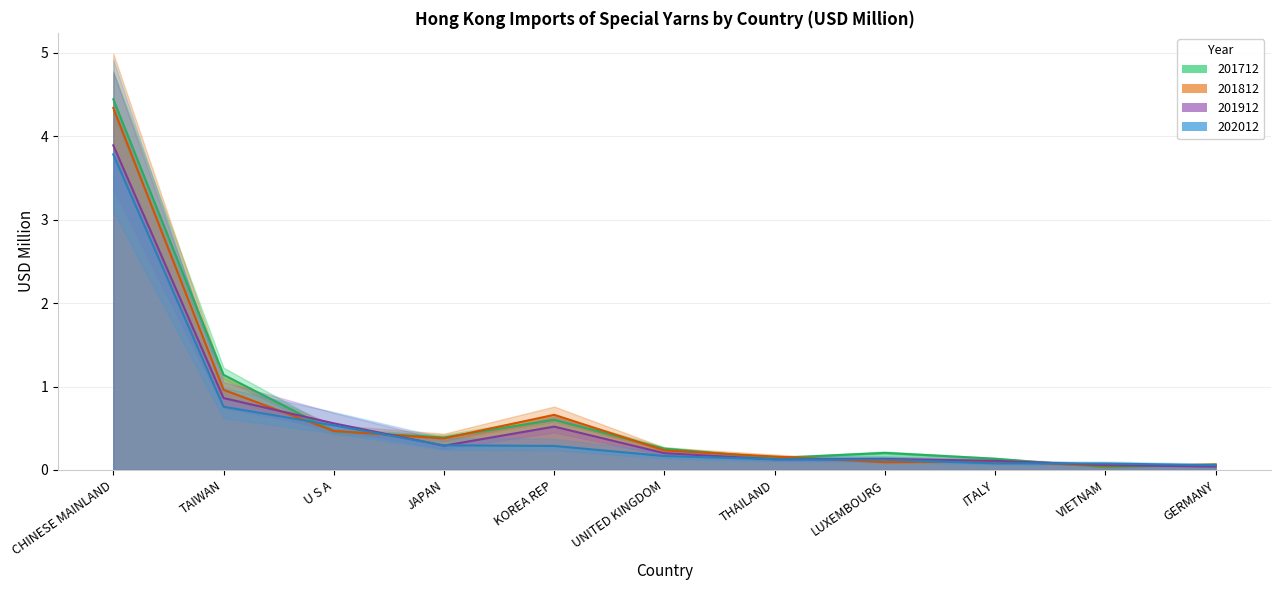

What is the greatest value displayed?

4.4